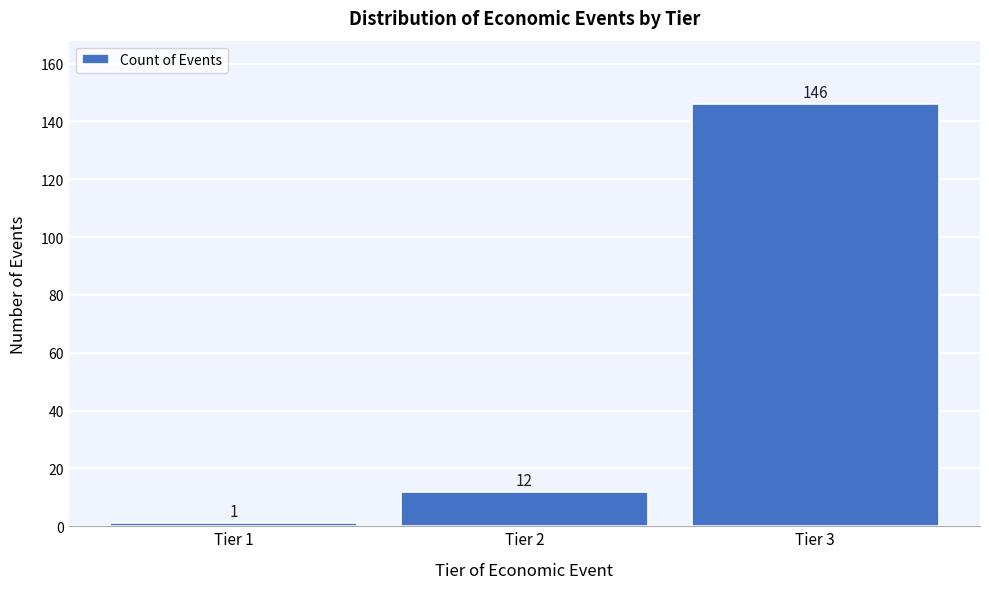

Reading left to right, what are all the values shown in this chart?

1	12	146